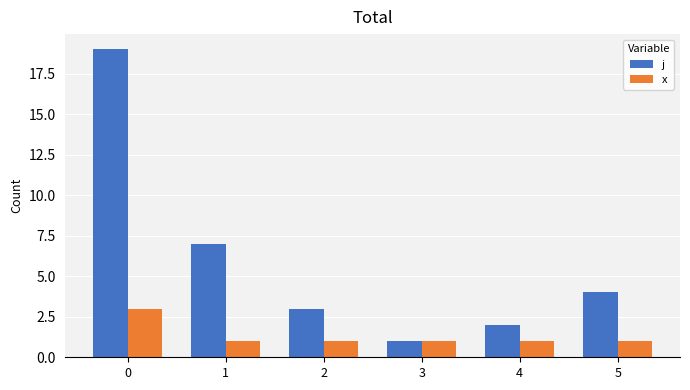

Rank the series at 5 from lowest to highest value.

x, j